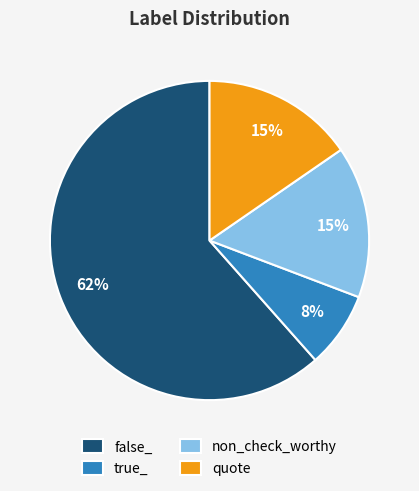

Do true_ and non_check_worthy together represent more than half of the pie?

No